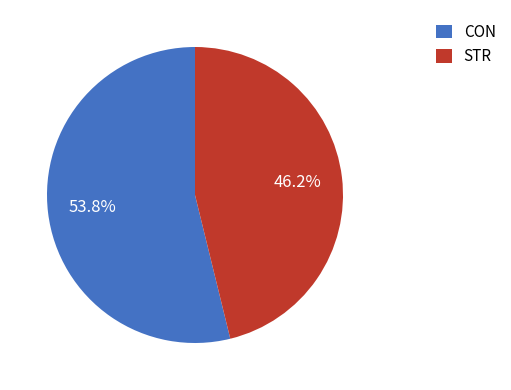

Is it true that CON is 45% of the pie?

False